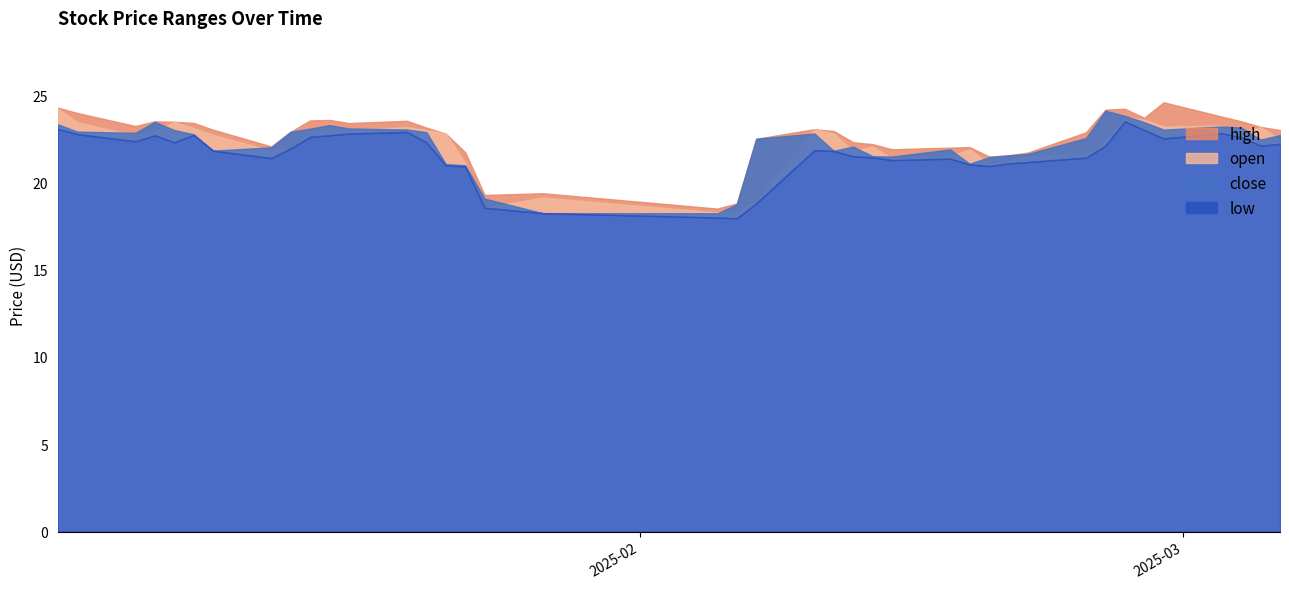

How many lines are shown in the chart?

4